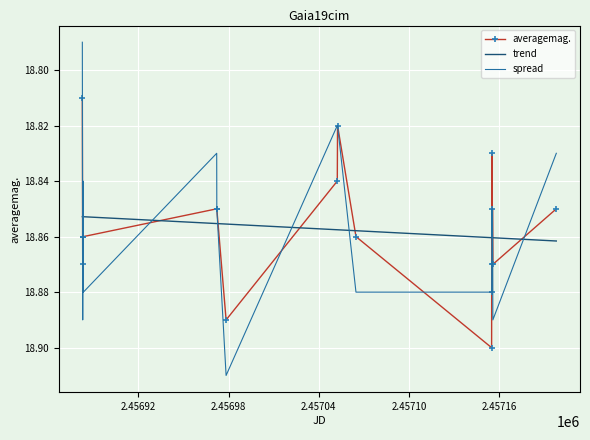

Which series has the largest range (max minus min)?

spread